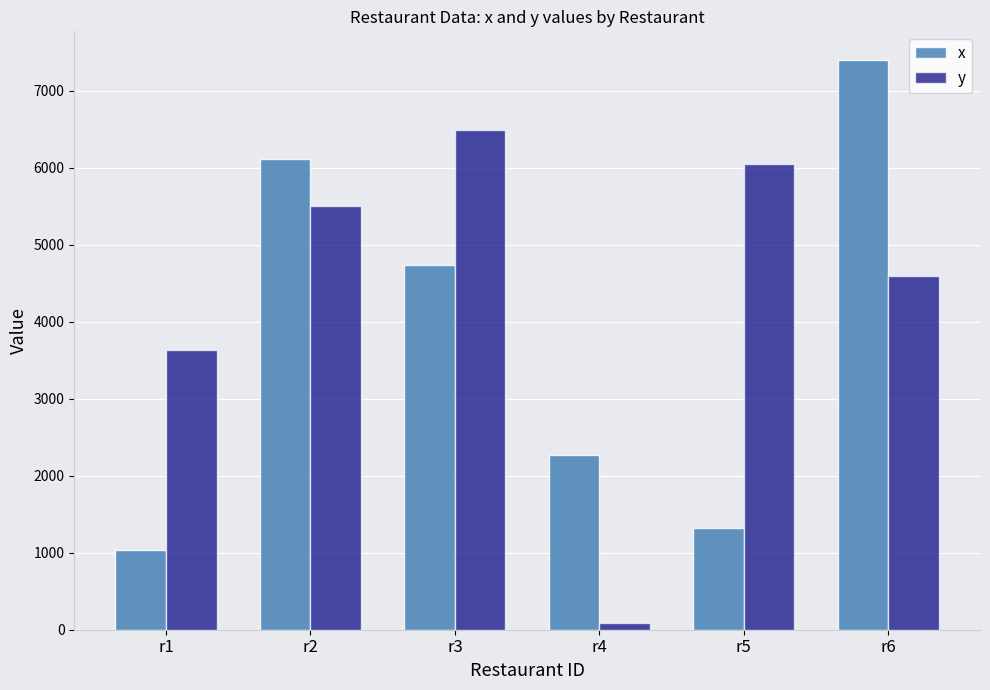

The y series shows 6057.2 at r5. True or false?

True